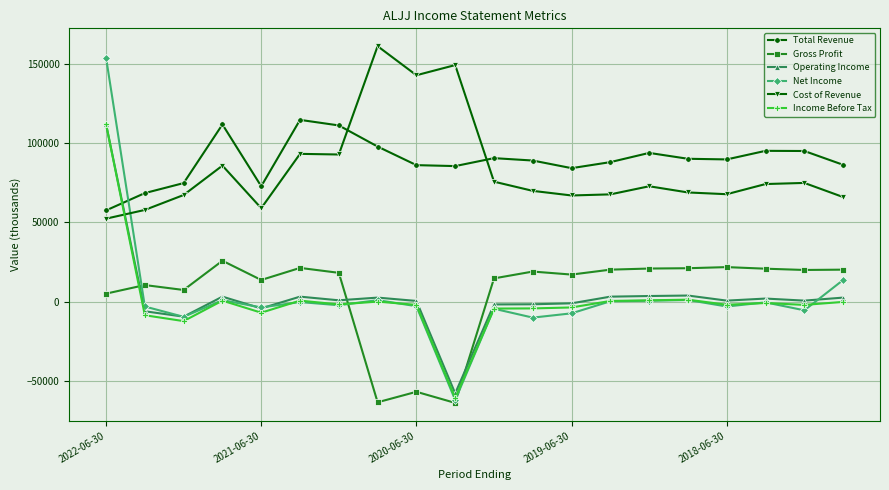

What is the lowest value of the Gross Profit series?

-63600